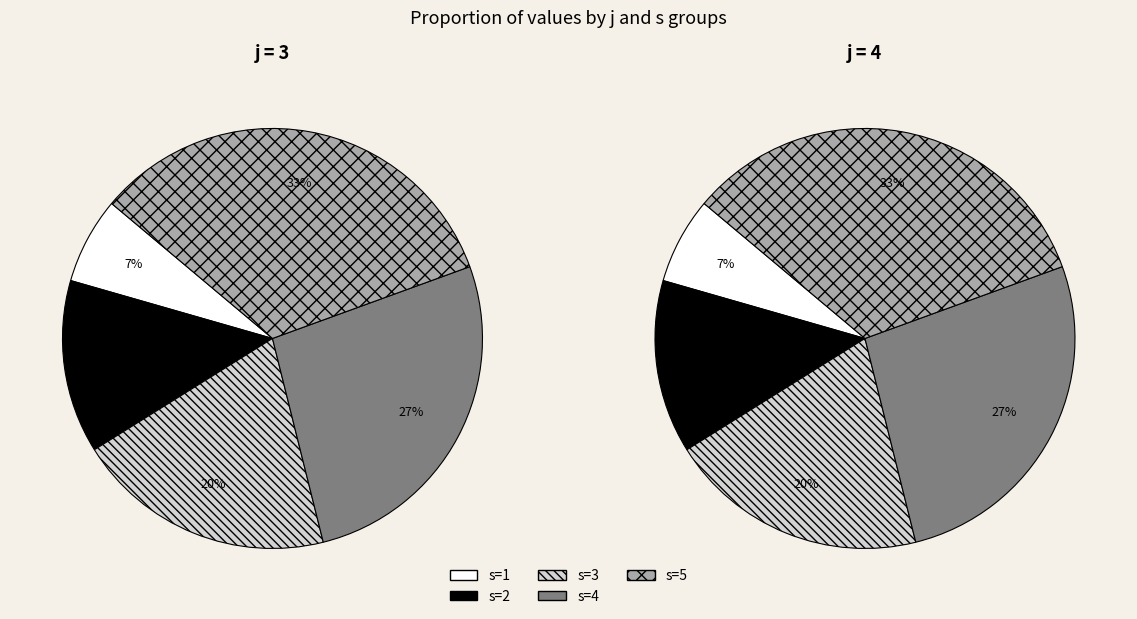

Rank the categories by value from lowest to highest.

j=3,s=1, j=4,s=1, j=3,s=2, j=4,s=2, j=3,s=3, j=4,s=3, j=3,s=4, j=4,s=4, j=3,s=5, j=4,s=5